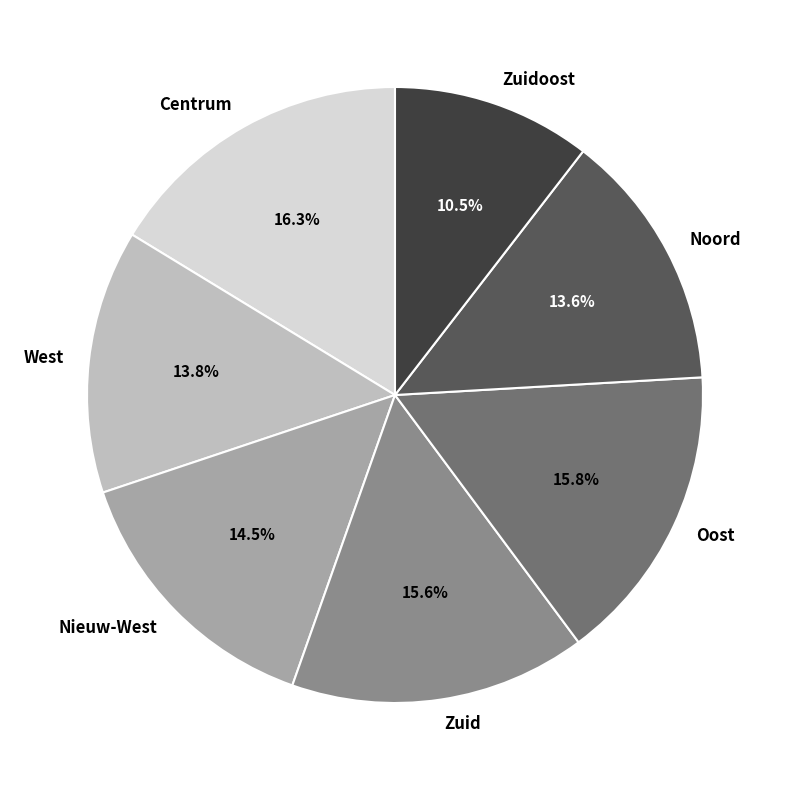

What is the total percentage of West and Nieuw-West?

28.3%